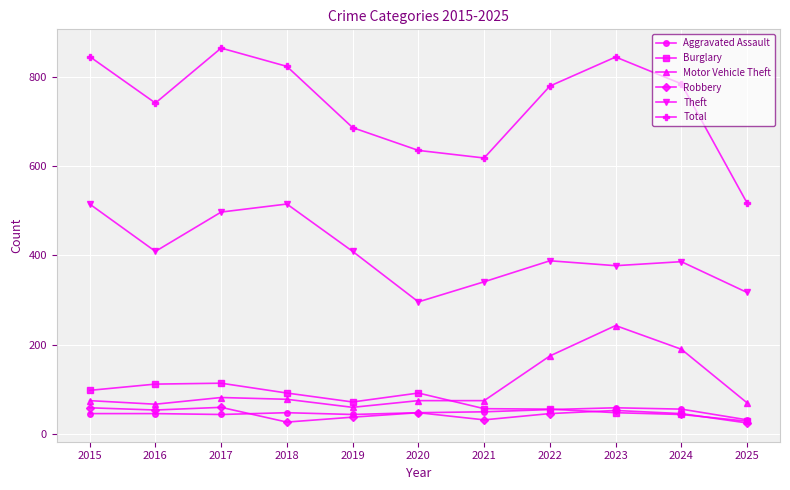

What is the approximate value of Total at 2024?

784